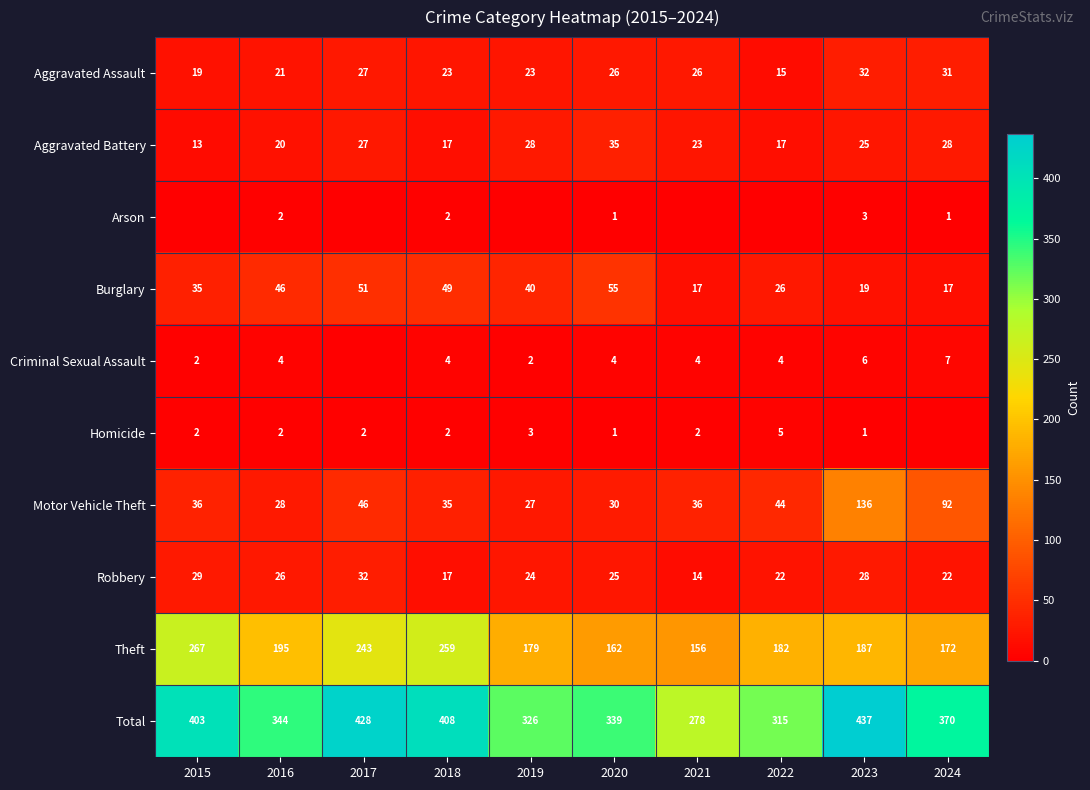

Rank the categories by Theft value from highest to lowest.

2015, 2018, 2017, 2016, 2023, 2022, 2019, 2024, 2020, 2021